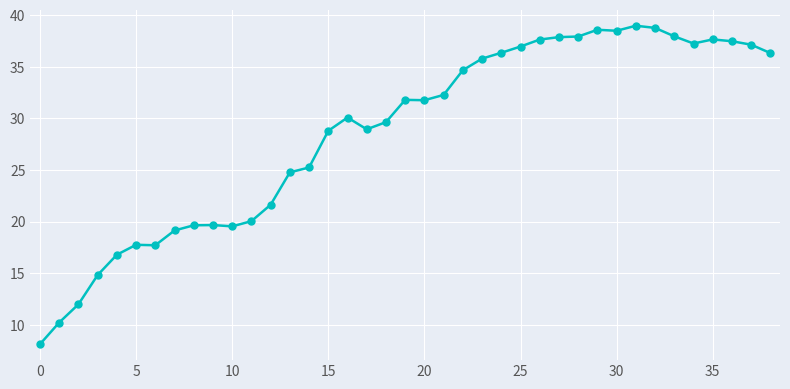

How many data points are above 31?

20